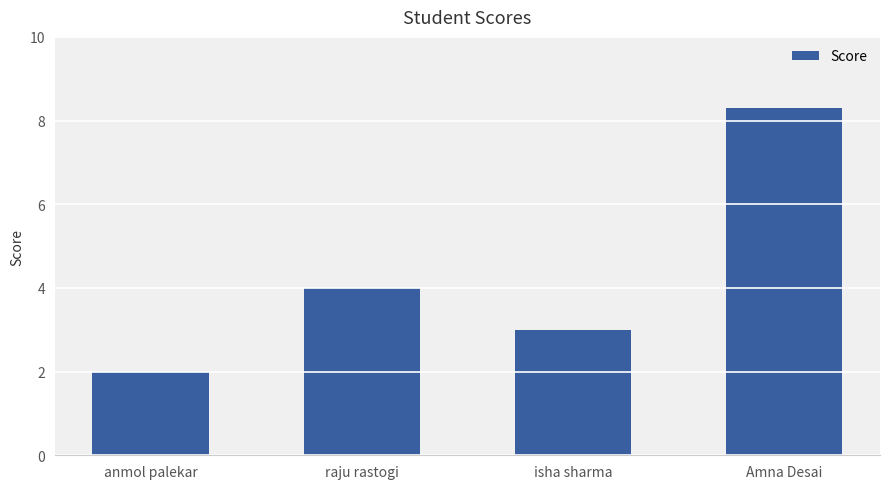

What position from the left is anmol palekar?

1